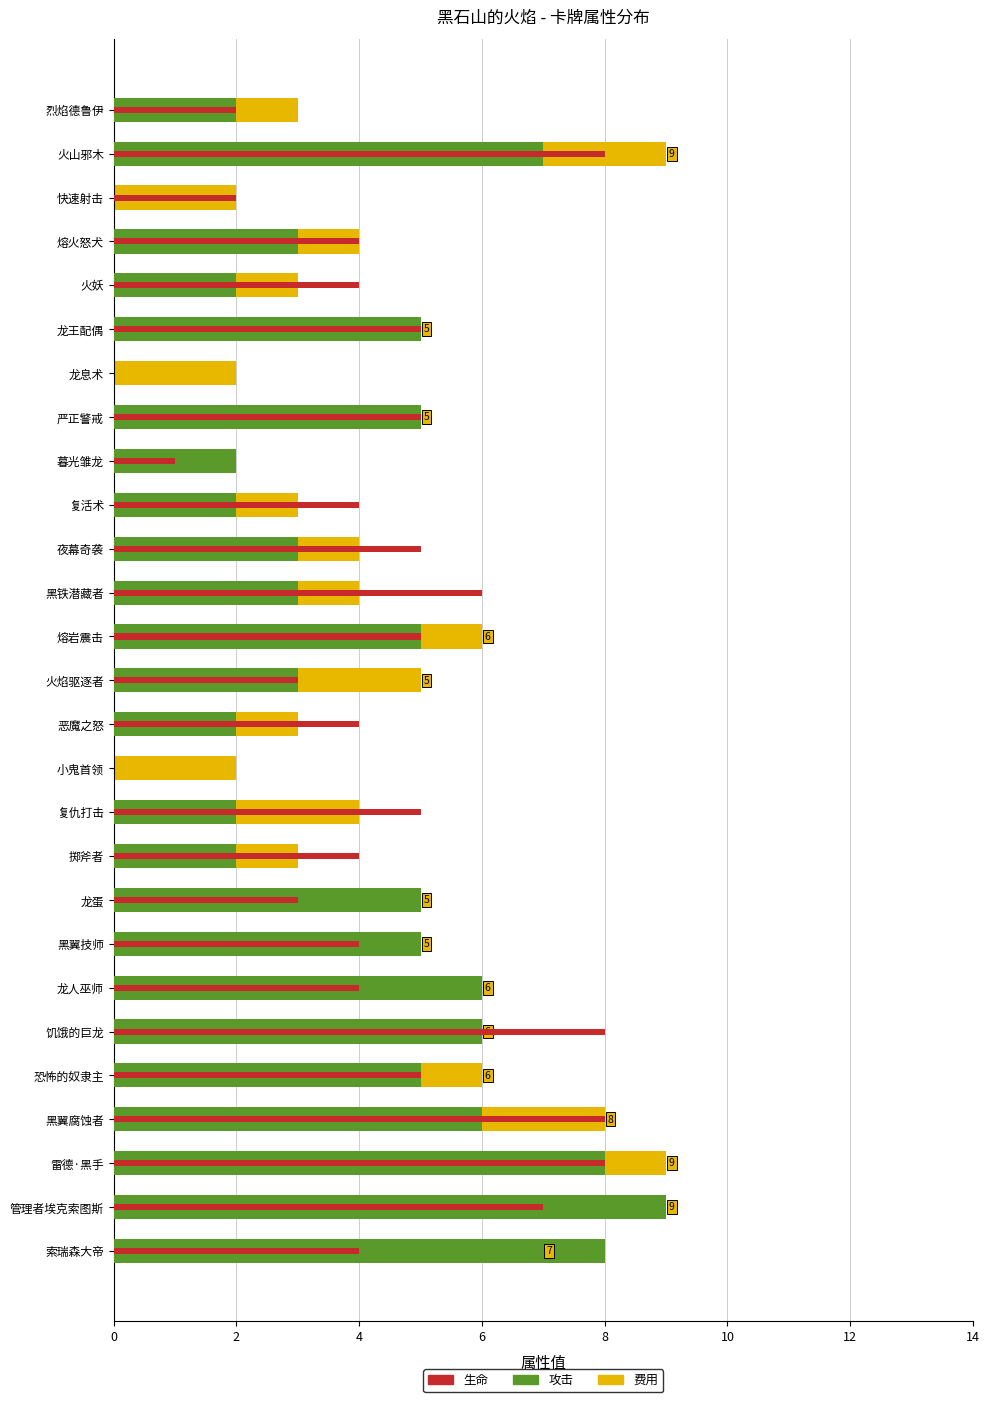

Is it true that 生命 equals 5 at 夜幕奇袭?

True